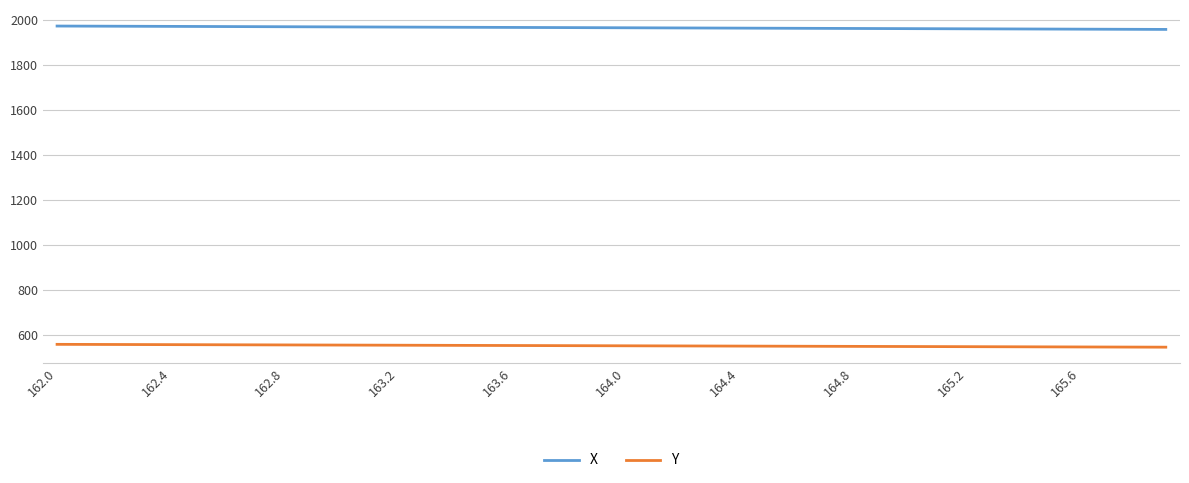

Rank the series by their average value, from lowest to highest.

Y, X